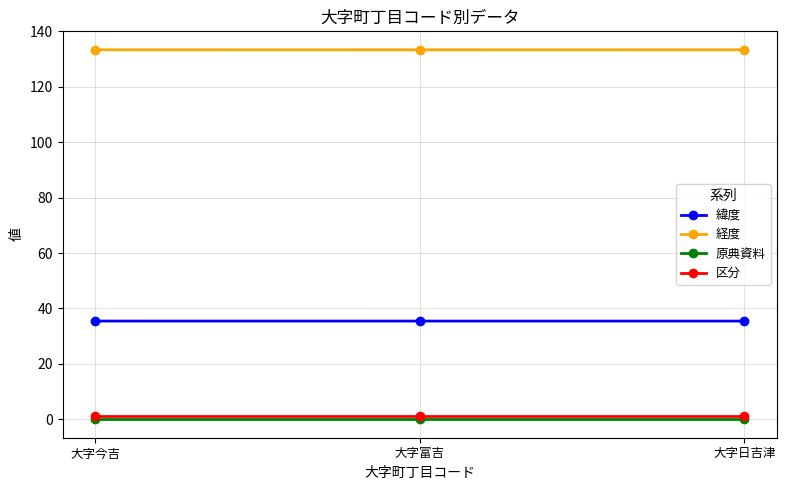

What is the label of the 2nd point from the right?

大字富吉